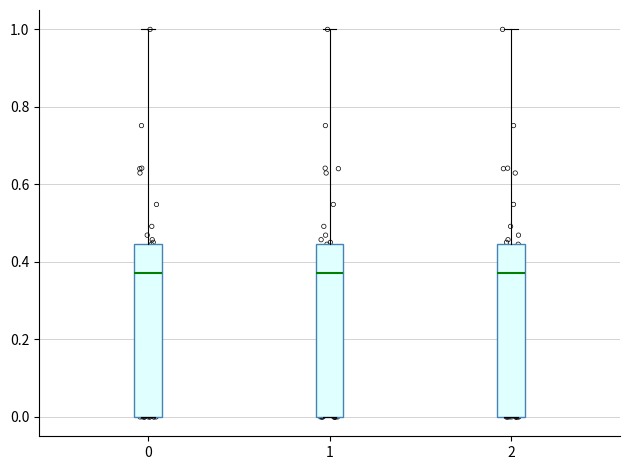

Where is the lower edge of the box at x = 2 on the y-axis? The values are not printed on the chart, so give them approximately, as read against the axis.

0.00